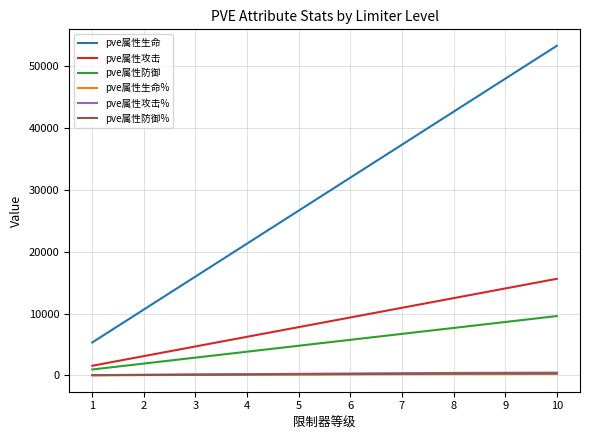

What is the difference between the highest and lowest values at 7?

37125